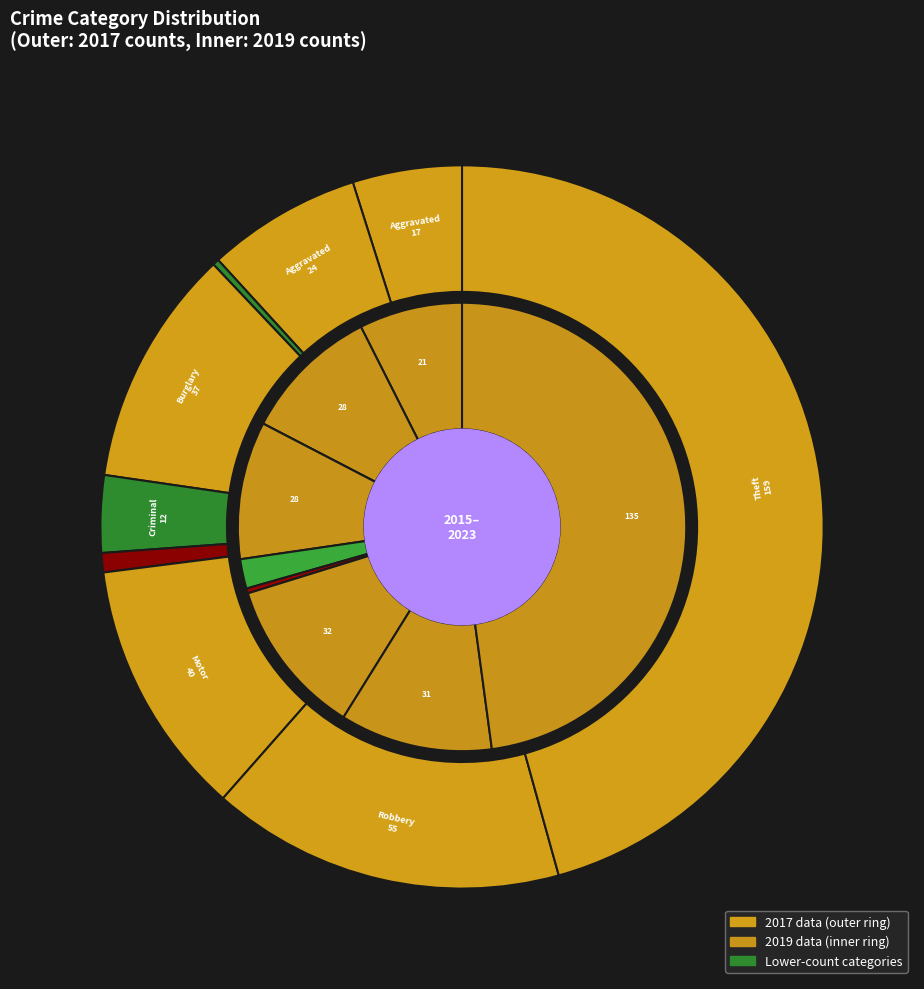

To the nearest percent, what portion does 3 represent?

11%